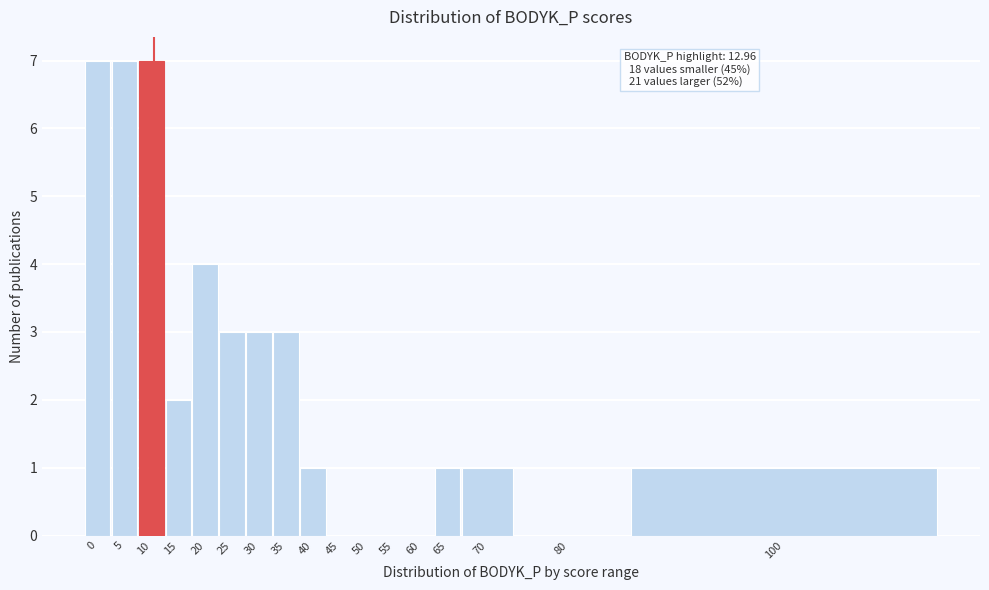

Reading left to right, transcribe all the data shown in this chart.

0=7	5=7	10=7	15=2	20=4	25=3	30=3	35=3	40=1	45=0	50=0	55=0	60=0	65=1	70=1	80=0	100=1